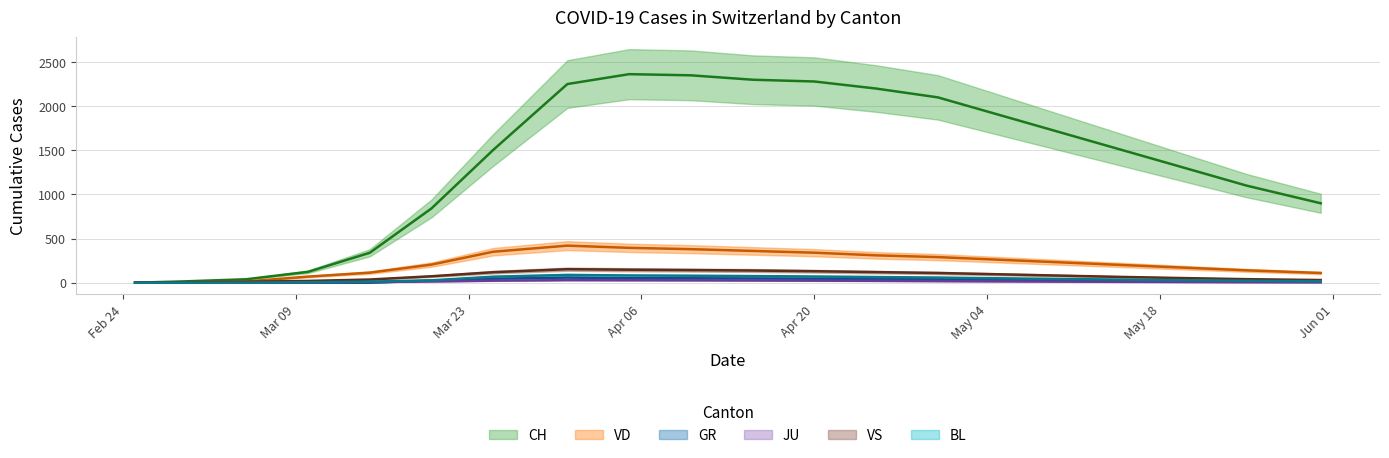

Does the chart display data point markers on the line(s)?

No